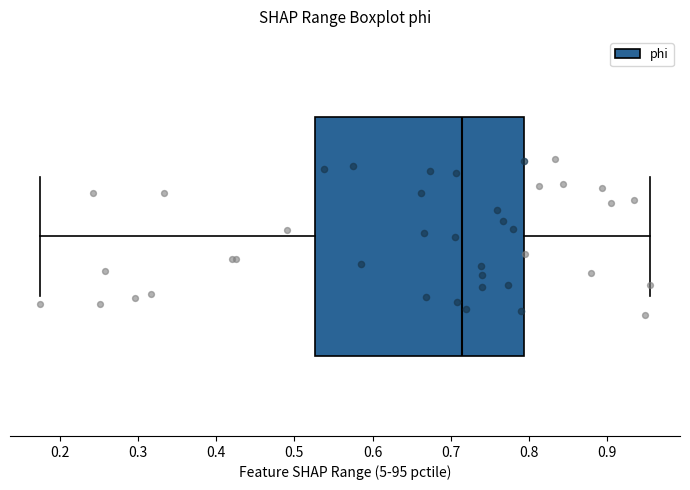

Read this box plot against the x-axis: the position of the median line, the range covered by the box, and the ends of both whiskers. The values are not printed on the chart, so give them approximately, as read against the axis.

median 0.71, box 0.53 to 0.79, whiskers 0.18 to 0.95